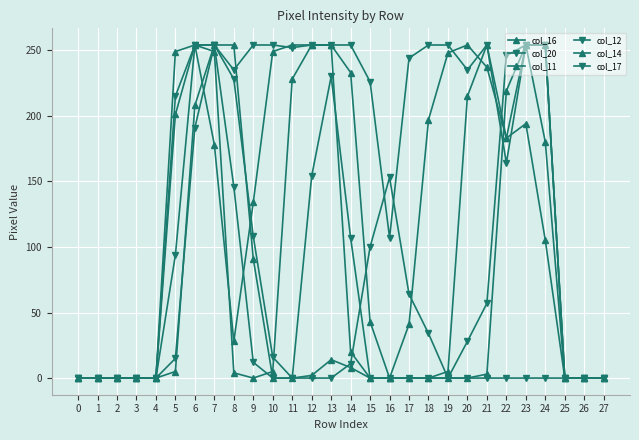

How many data points in col_16 are less than 183?

14